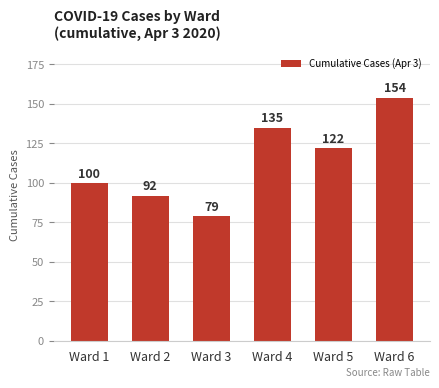

What is the change in value from Ward 3 to Ward 6?

+75